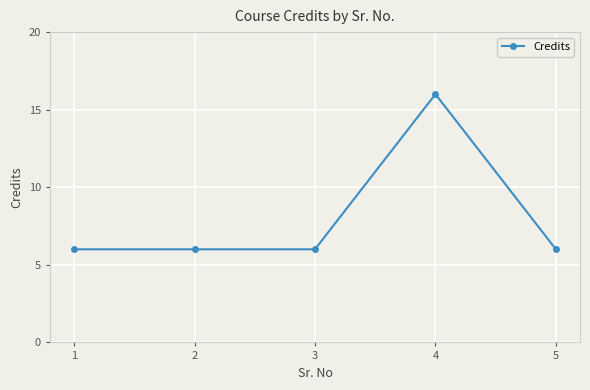

True or false: the data shows 4 at 2.

False